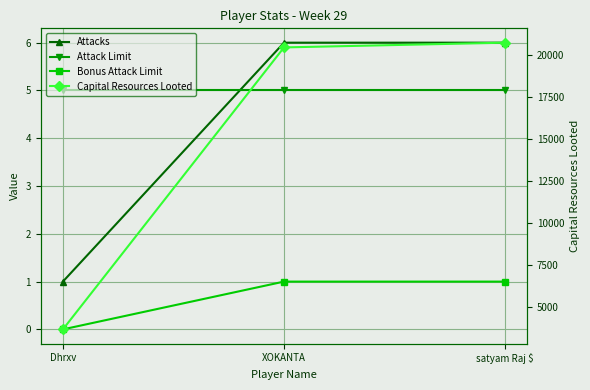

Count the number of data series in this chart.

4